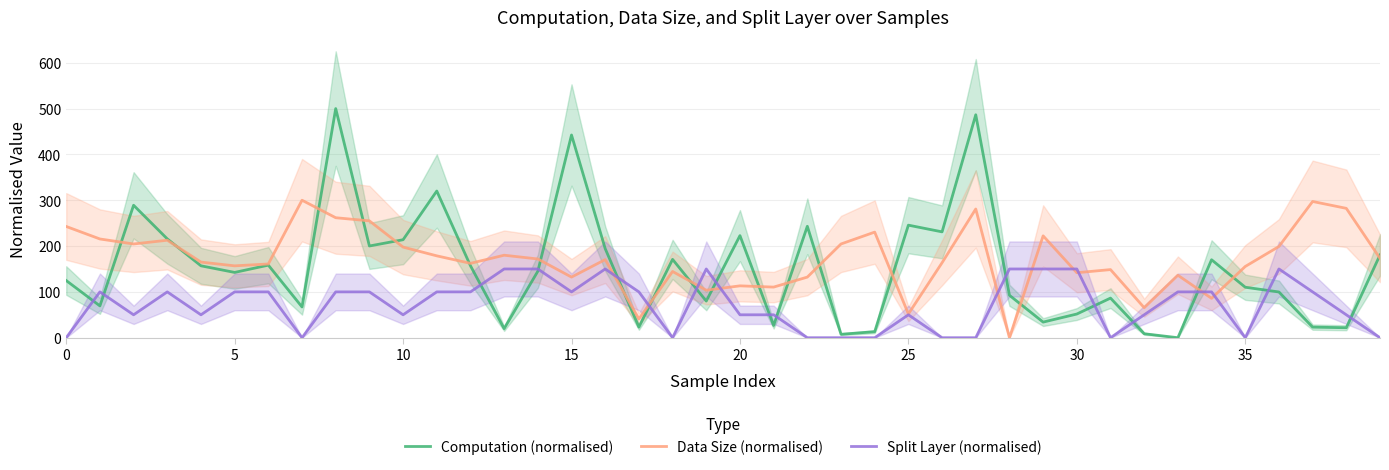

Which label corresponds to the smallest value in the chart?

33